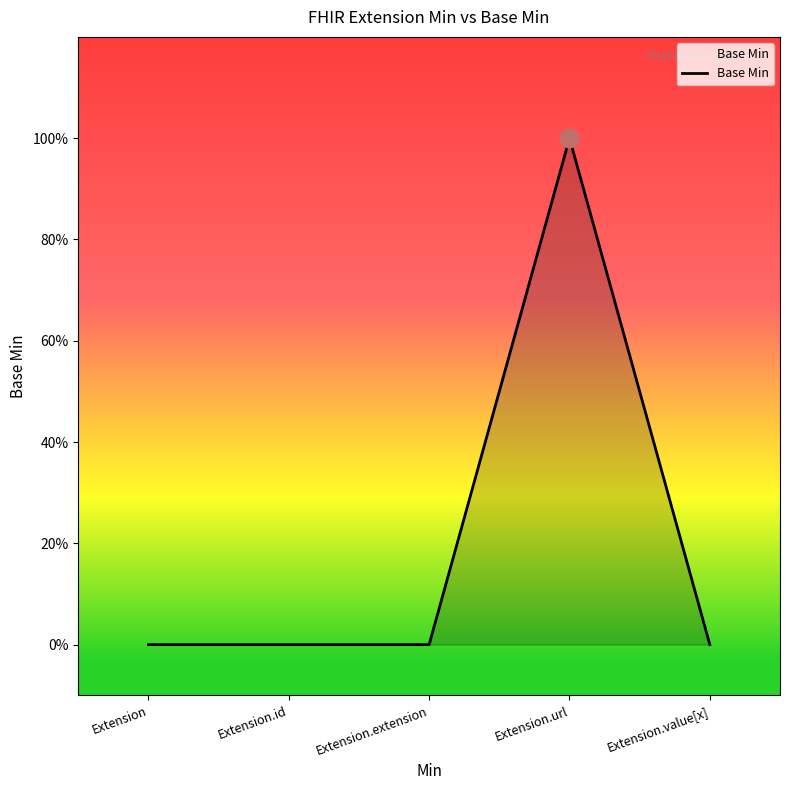

What is the change in value from Extension to Extension.url?

+1